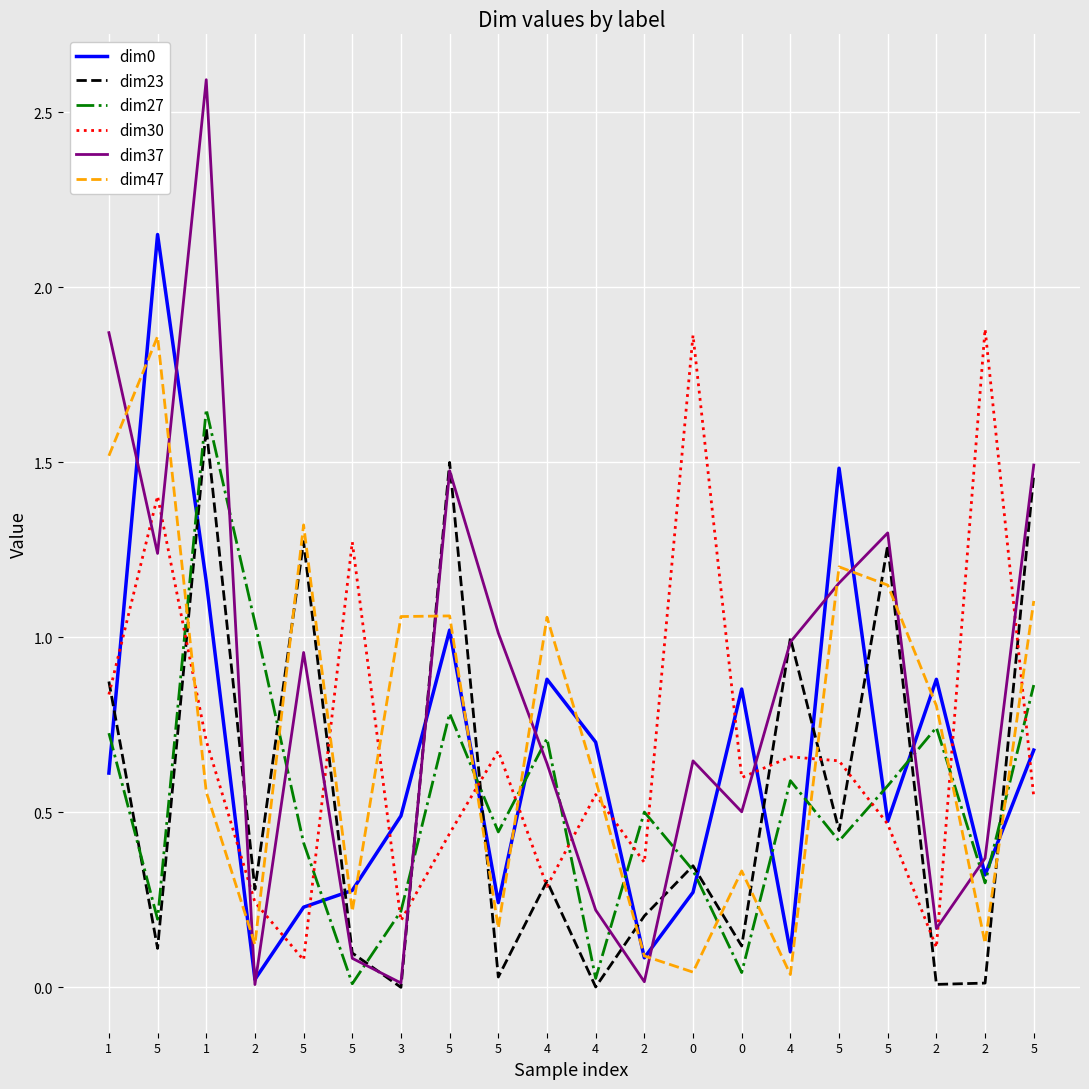

Does the chart have visible grid lines?

Yes